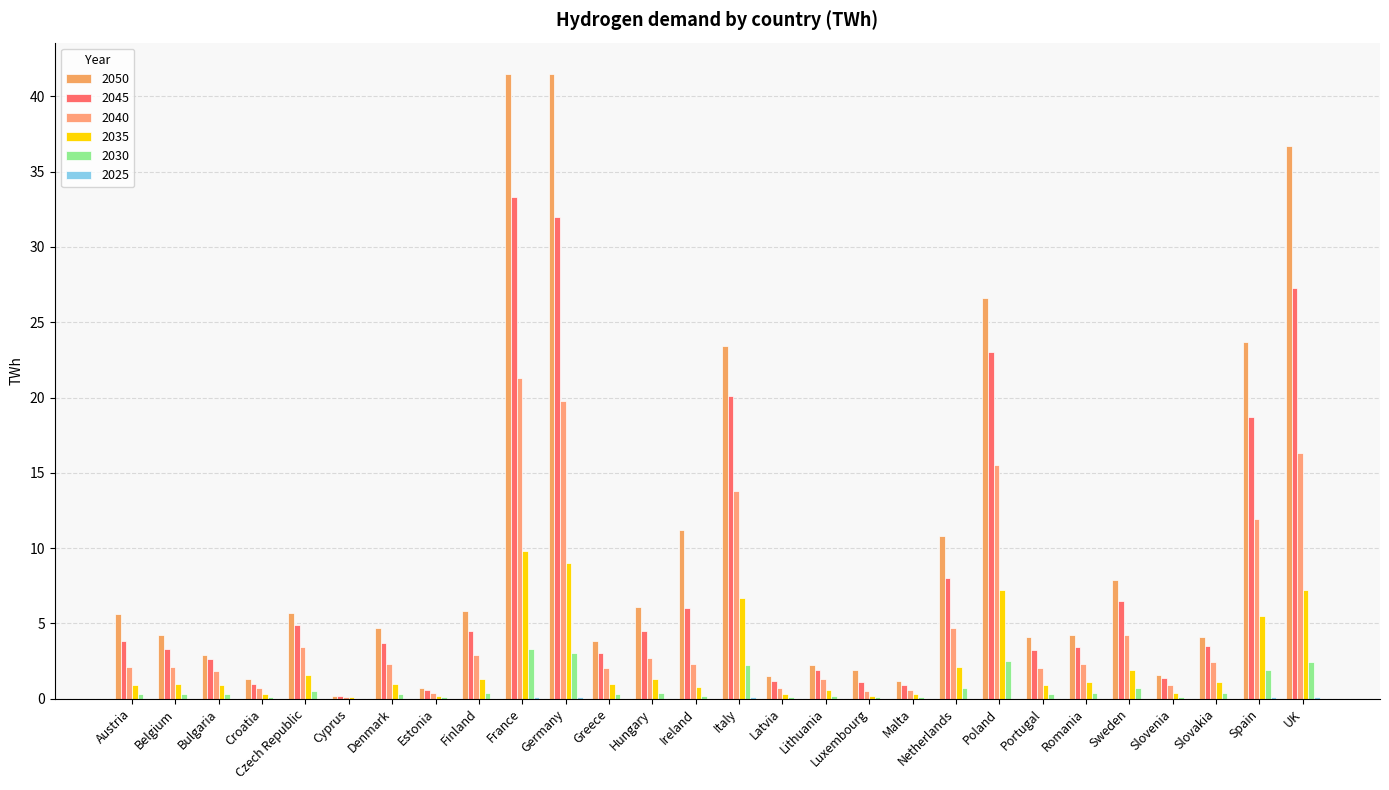

What is the greatest value displayed?

41.5